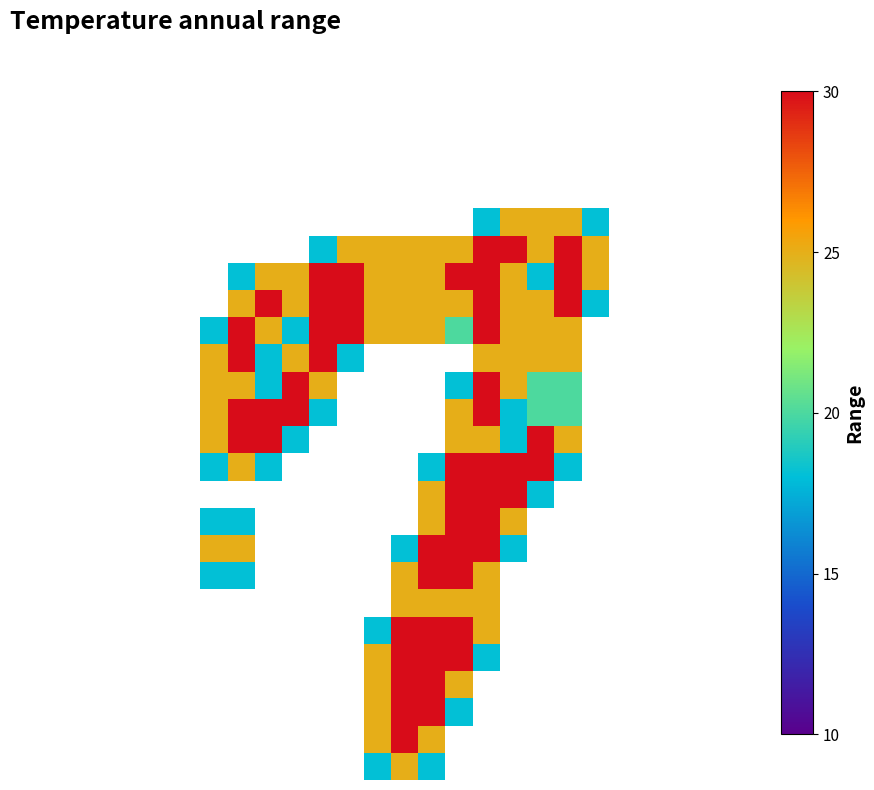

How many categories are shown in the chart?

27